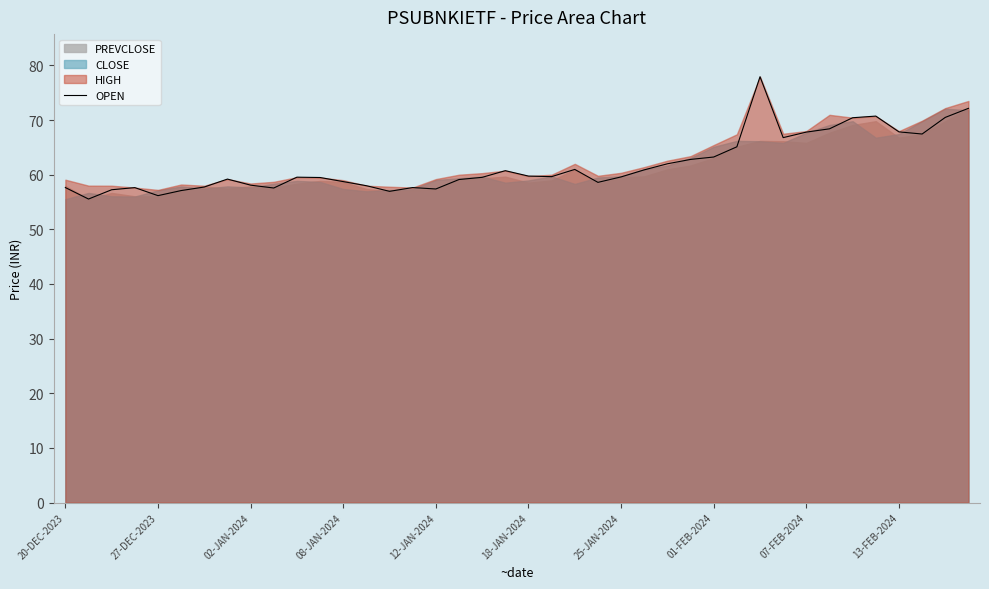

Is it true that OPEN equals 59.8 at 18-JAN-2024?

True